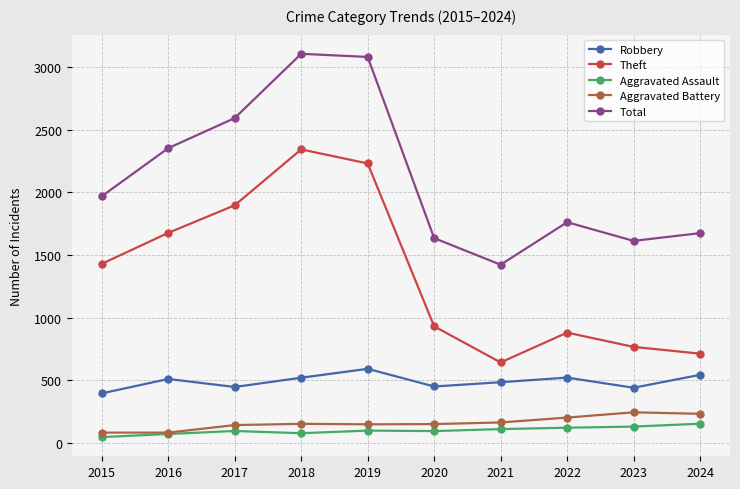

True or false: Total and Theft intersect in this chart.

False